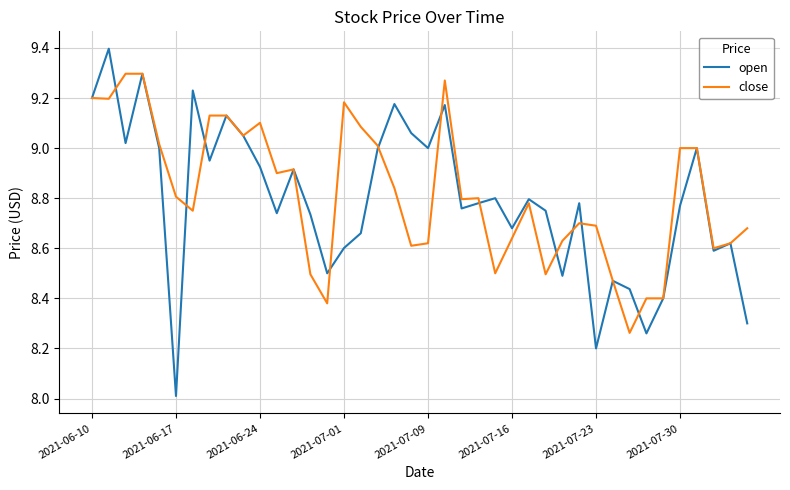

Rank the series by their maximum value, from lowest to highest.

close, open